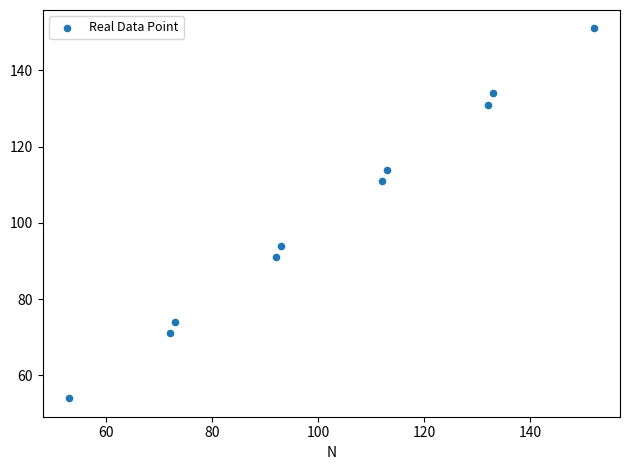

What is the average X value?

102.5